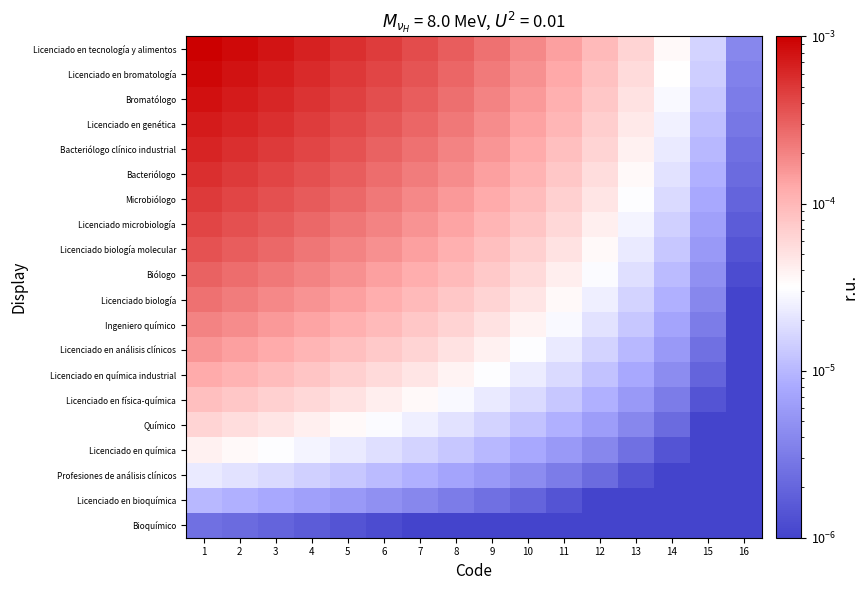

List the series in order of their peak value, highest first.

Licenciado en tecnología y alimentos, Licenciado en bromatología, Bromatólogo, Licenciado en genética, Bacteriólogo clínico industrial, Bacteriólogo, Microbiólogo, Licenciado microbiología, Licenciado biología molecular, Biólogo, Licenciado biología, Ingeniero químico, Licenciado en análisis clínicos, Licenciado en química industrial, Licenciado en física-química, Químico, Licenciado en química, Profesiones de análisis clínicos, Licenciado en bioquímica, Bioquímico